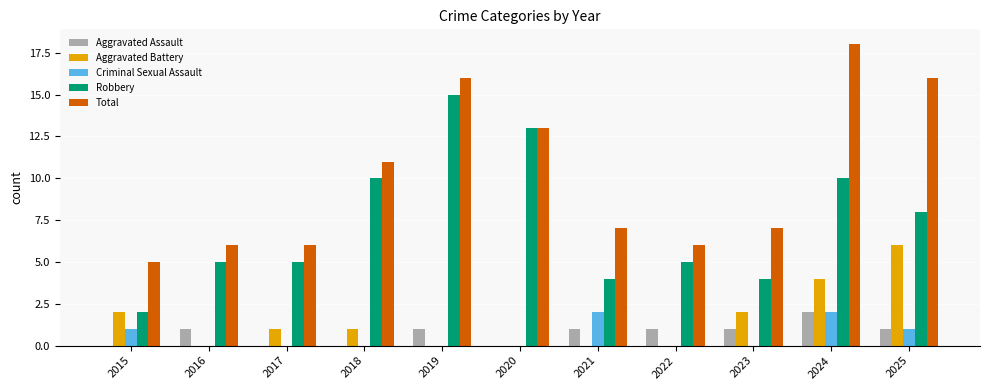

Is the value of Aggravated Battery at 2016 greater than the value of Robbery at 2022?

No